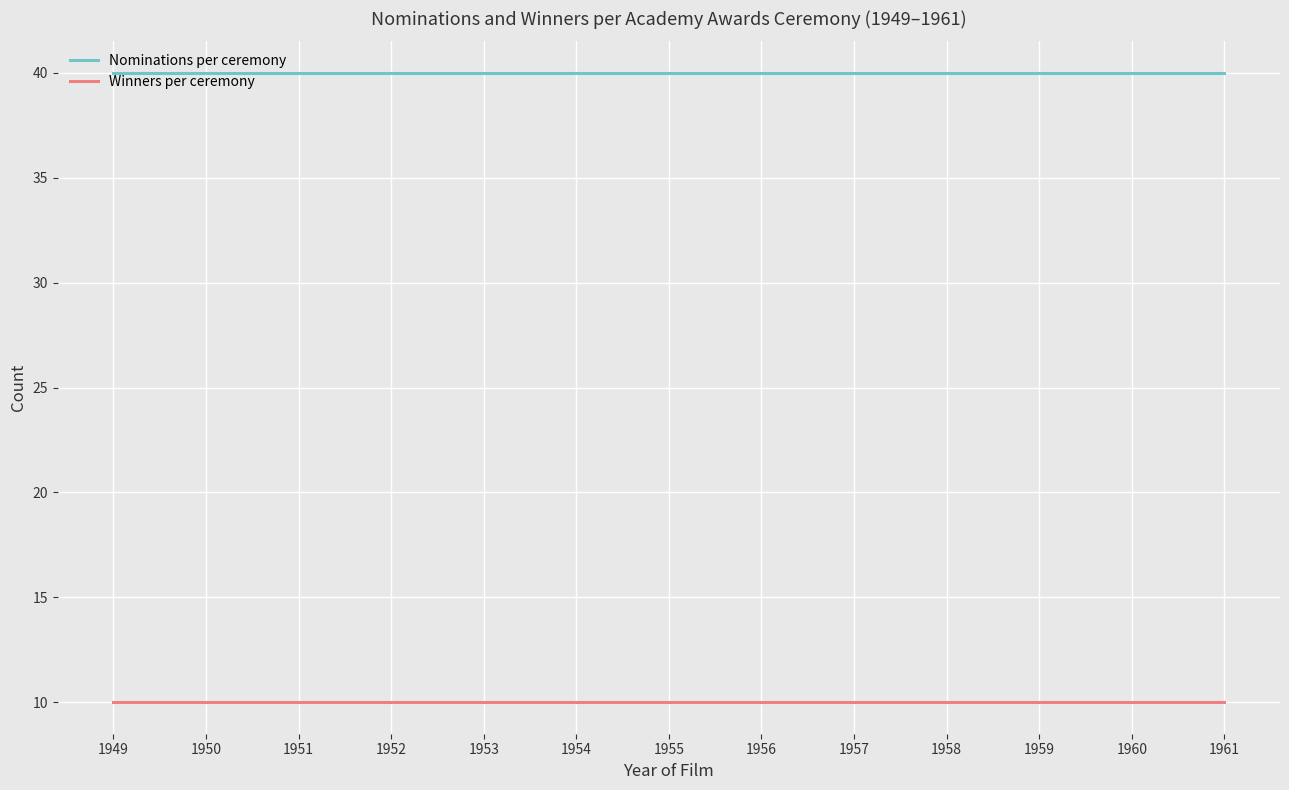

What is the sum of all Nominations per ceremony values?

520